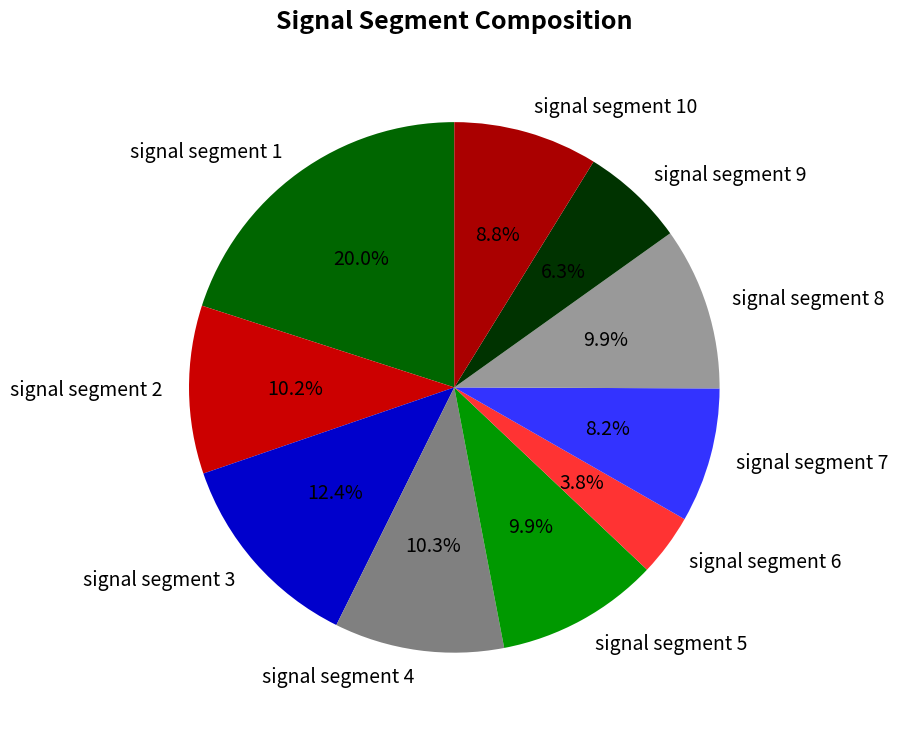

To the nearest percent, what is the difference between the signal segment 8 and signal segment 7 slice percentages?

2%